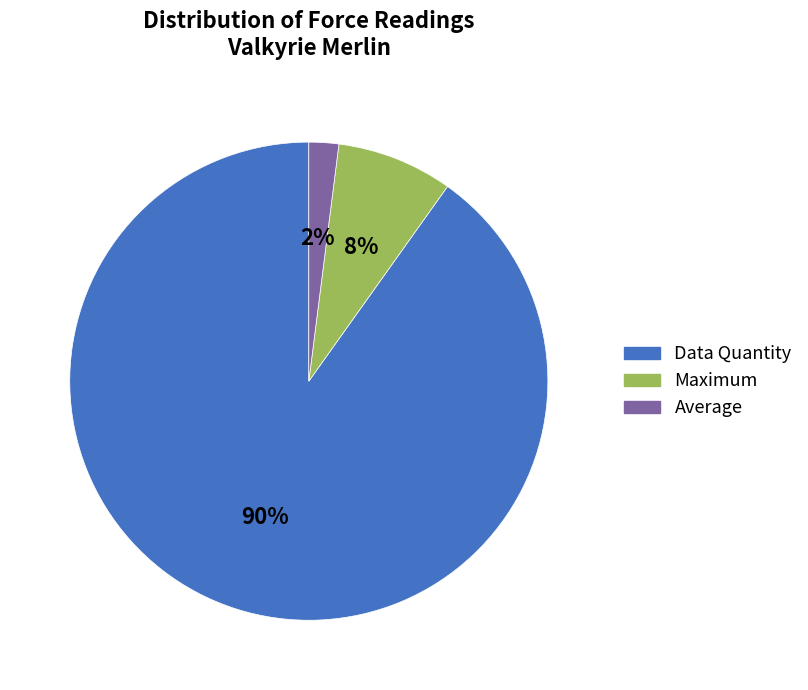

Which slice represents more than half of the pie?

Data Quantity